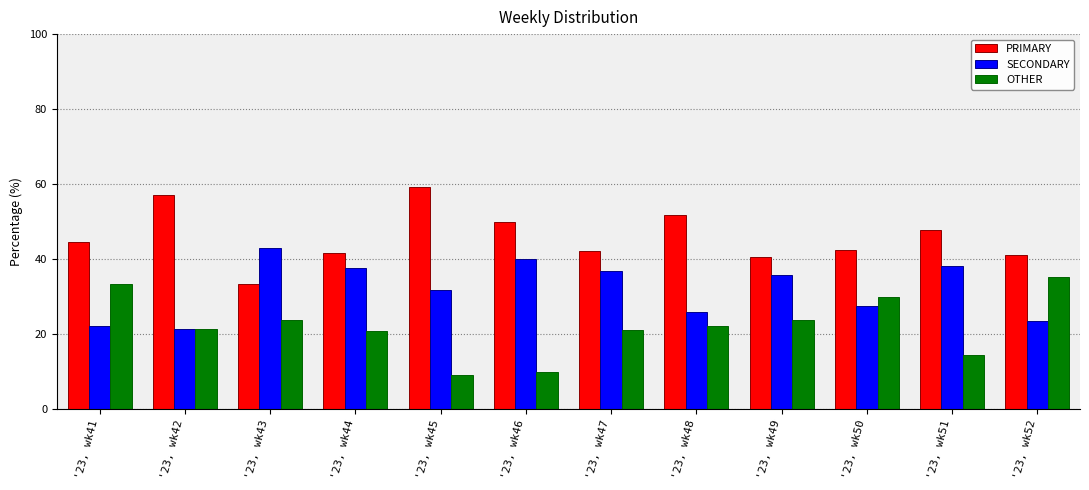

Is the value of SECONDARY at '23, wk52 greater than the value of PRIMARY at '23, wk42?

No